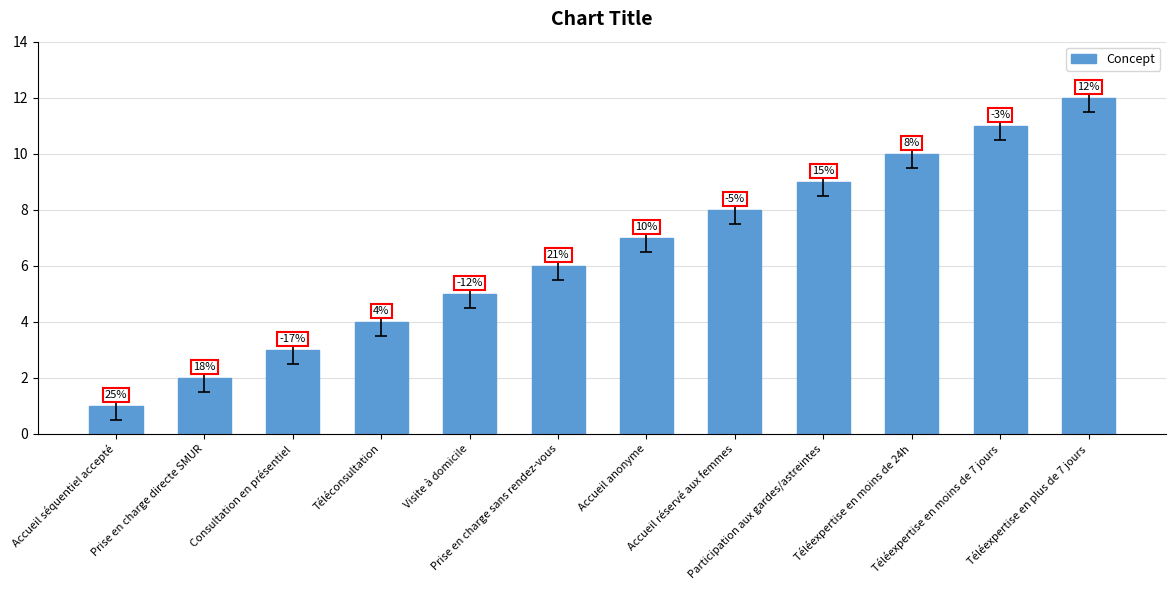

What is the maximum value shown in the chart?

12